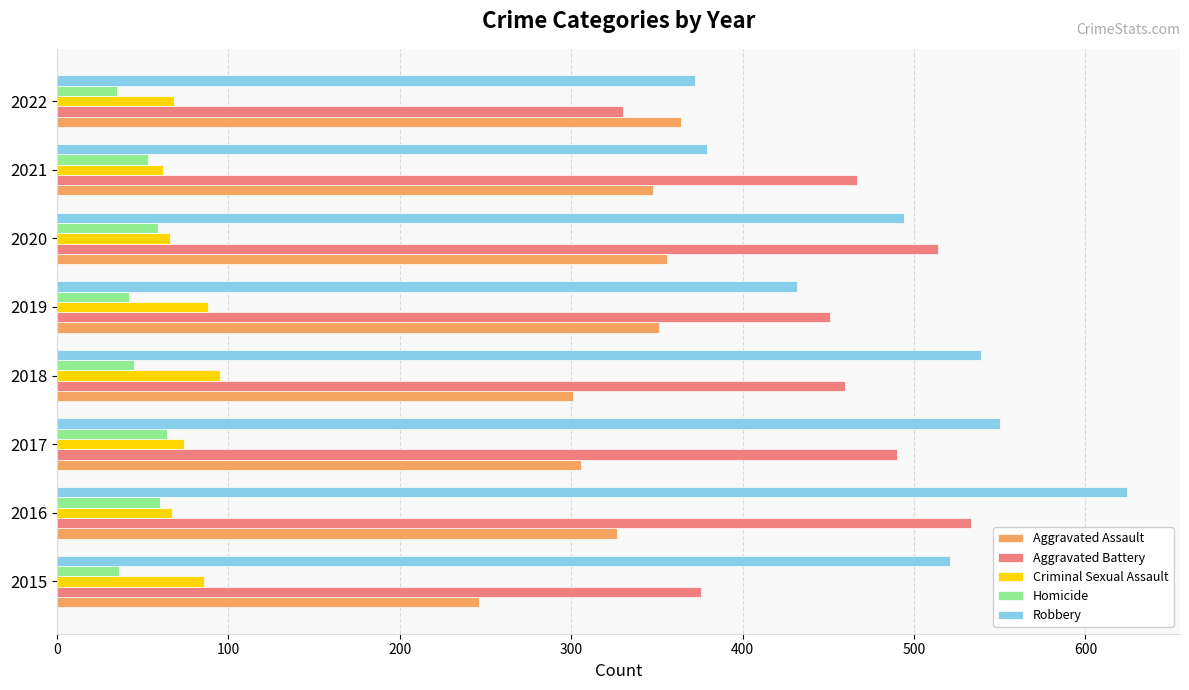

Which series has the largest range (max minus min)?

Robbery